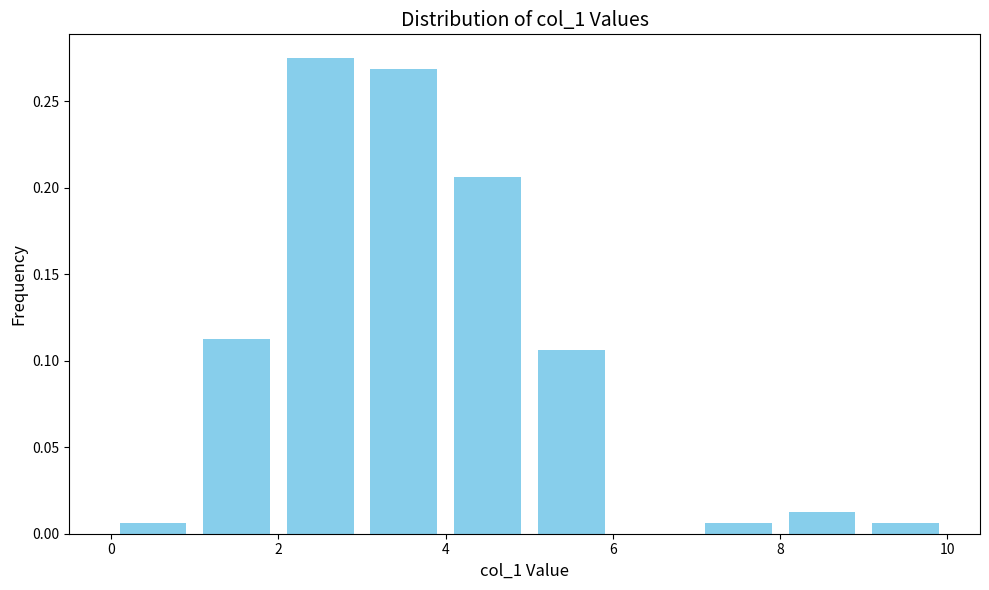

What is the height of the bar covering 7 to 8 on the x-axis? The values are not printed on the chart, so give them approximately, as read against the axis.

0.005